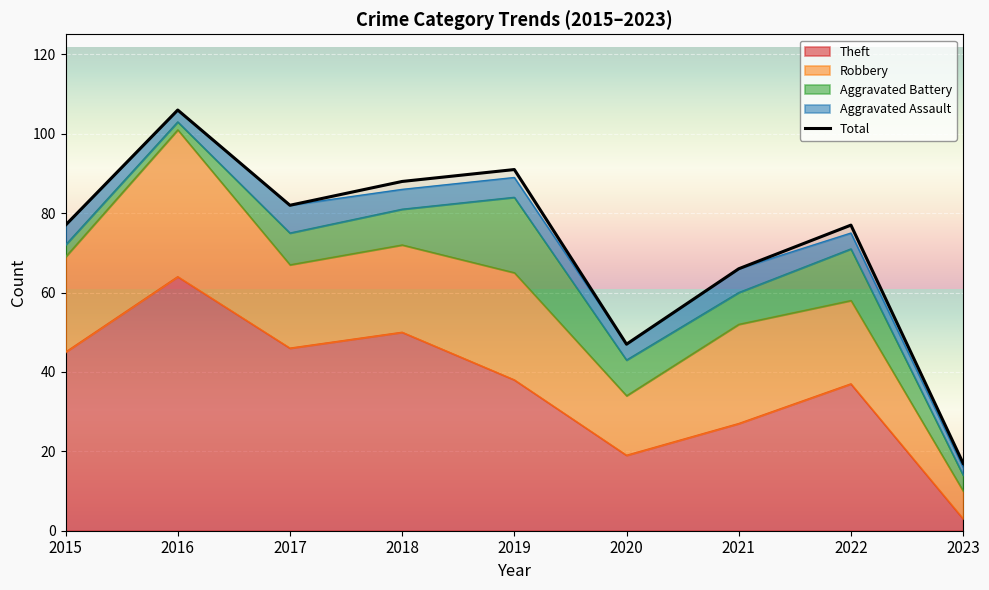

What is the sum of the values at 2023 and 2019?

108